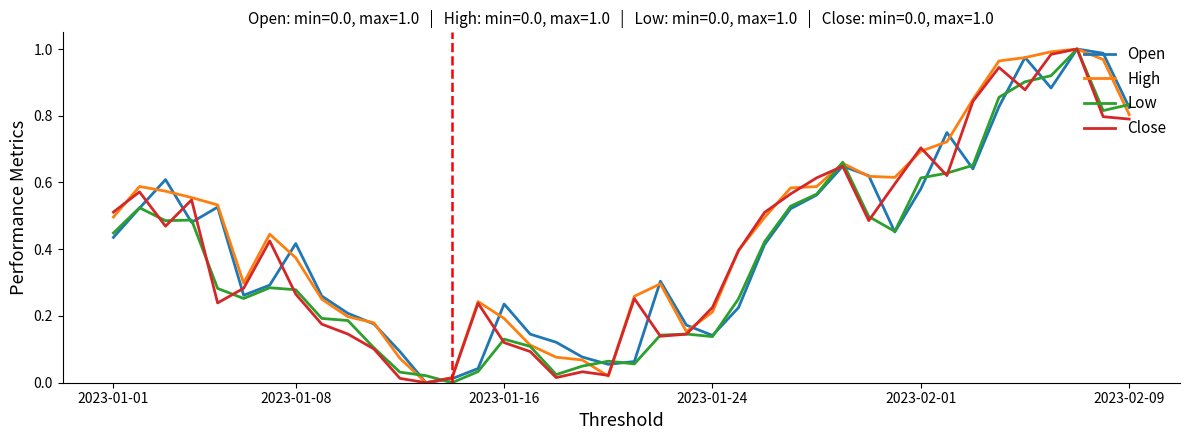

At how many categories does at least one series exceed 0?

40